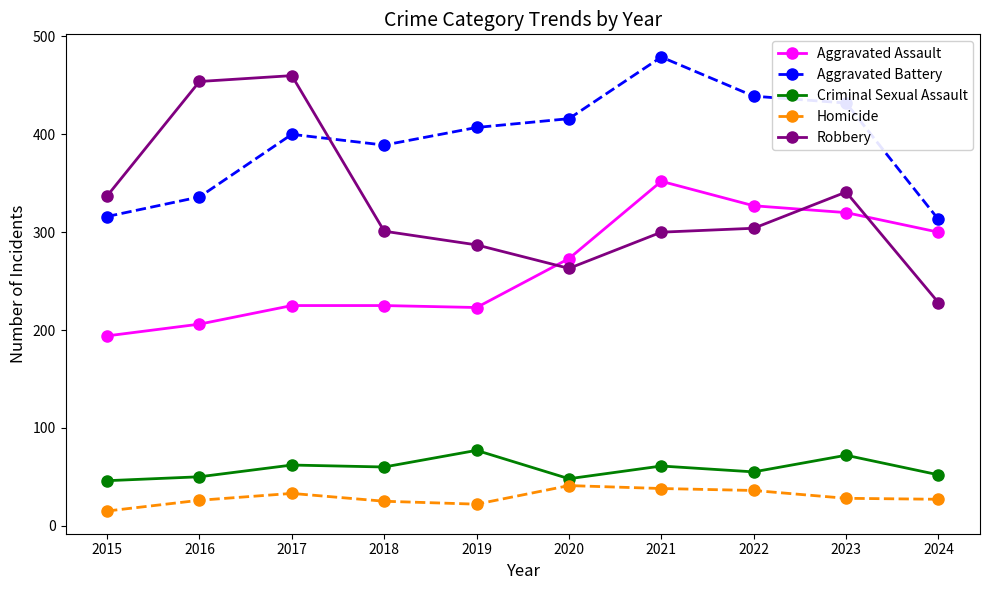

At how many categories does at least one series exceed 360?

8